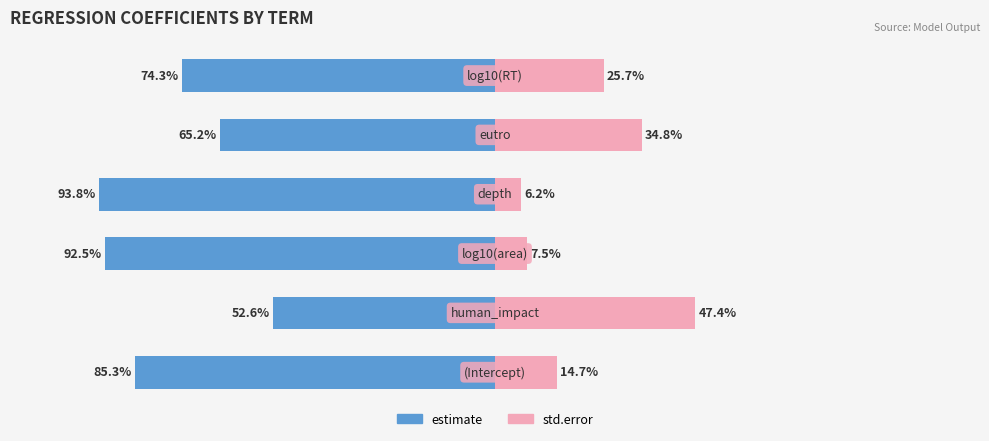

Which series has the largest range (max minus min)?

std.error